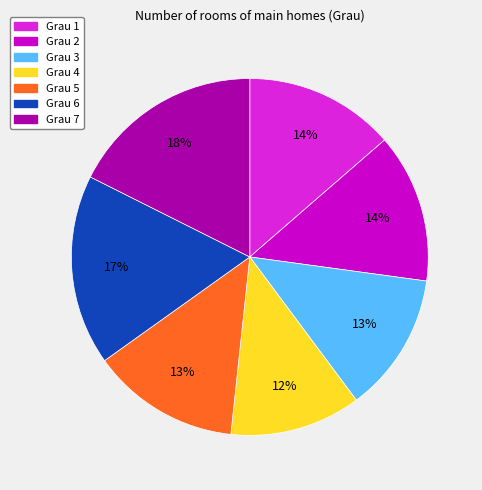

To the nearest percent, what is the average slice percentage?

14%